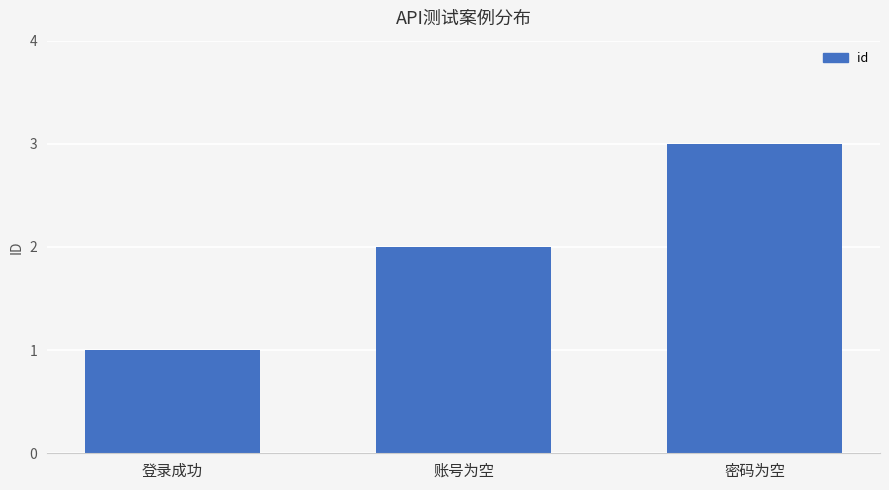

Reading left to right, list all the values displayed in this chart.

登录成功=1	账号为空=2	密码为空=3